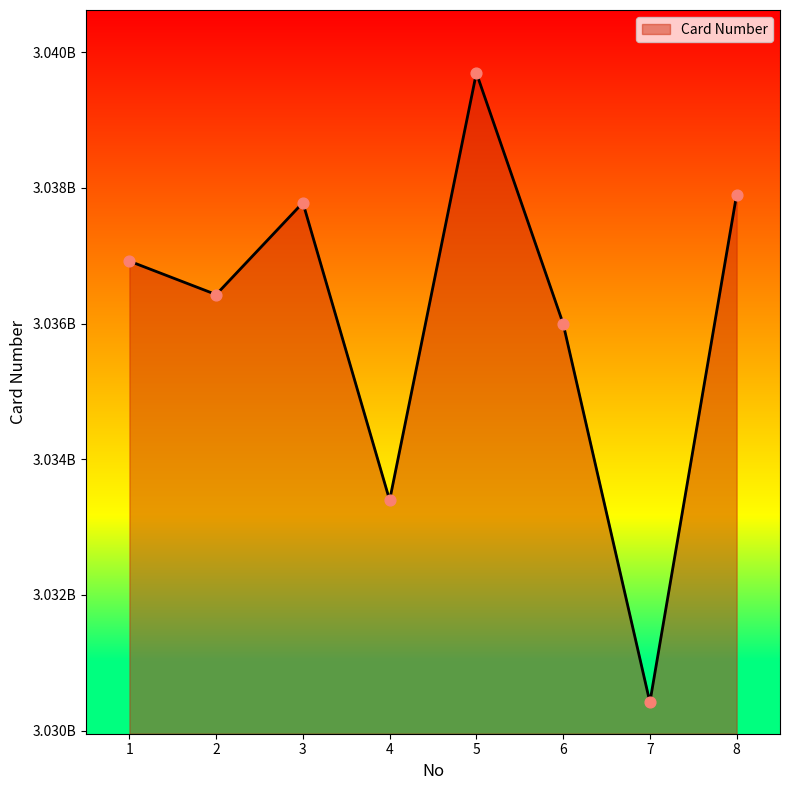

Between 7 and 8, which is larger?

8